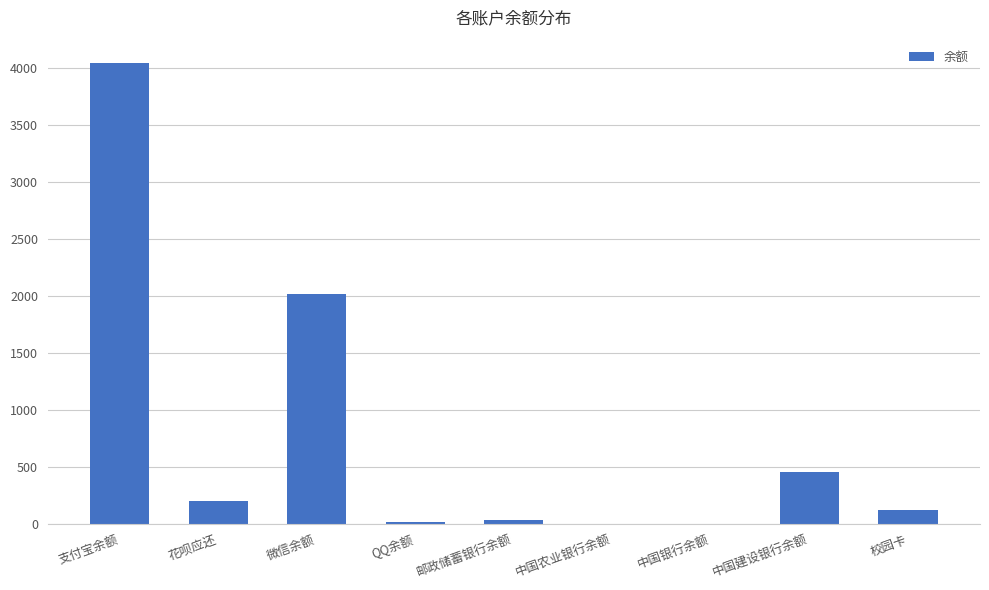

How many data points does each series have?

9